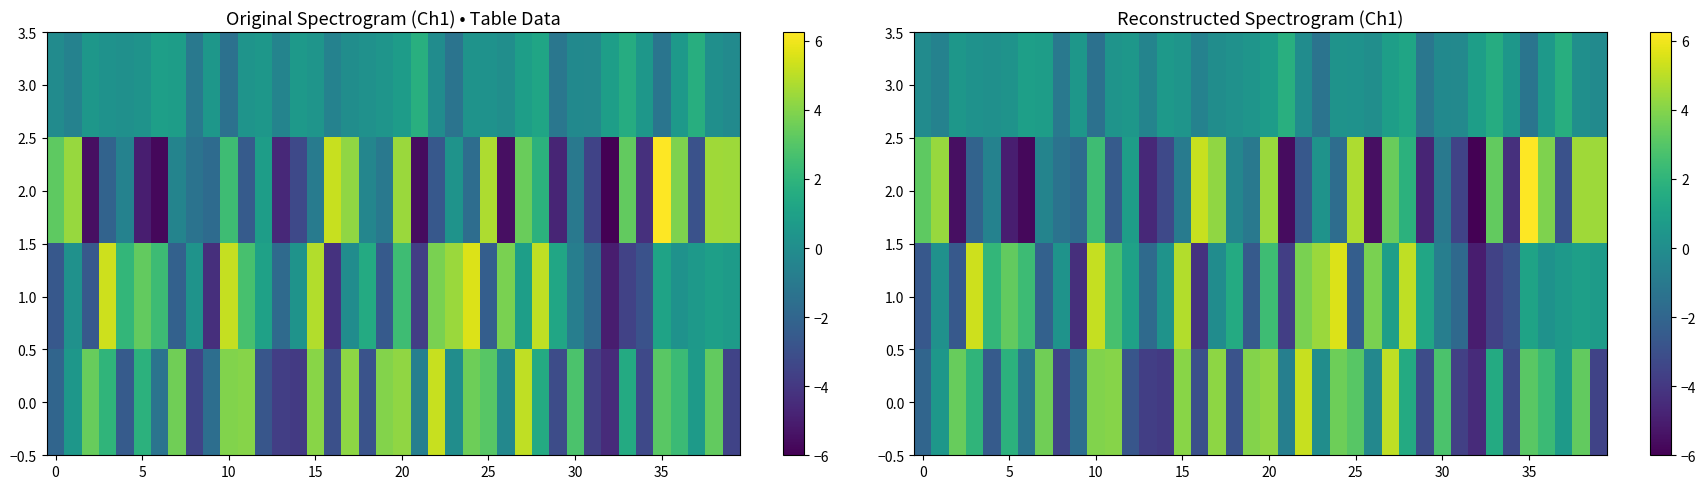

What is the smallest value displayed?

-6.0